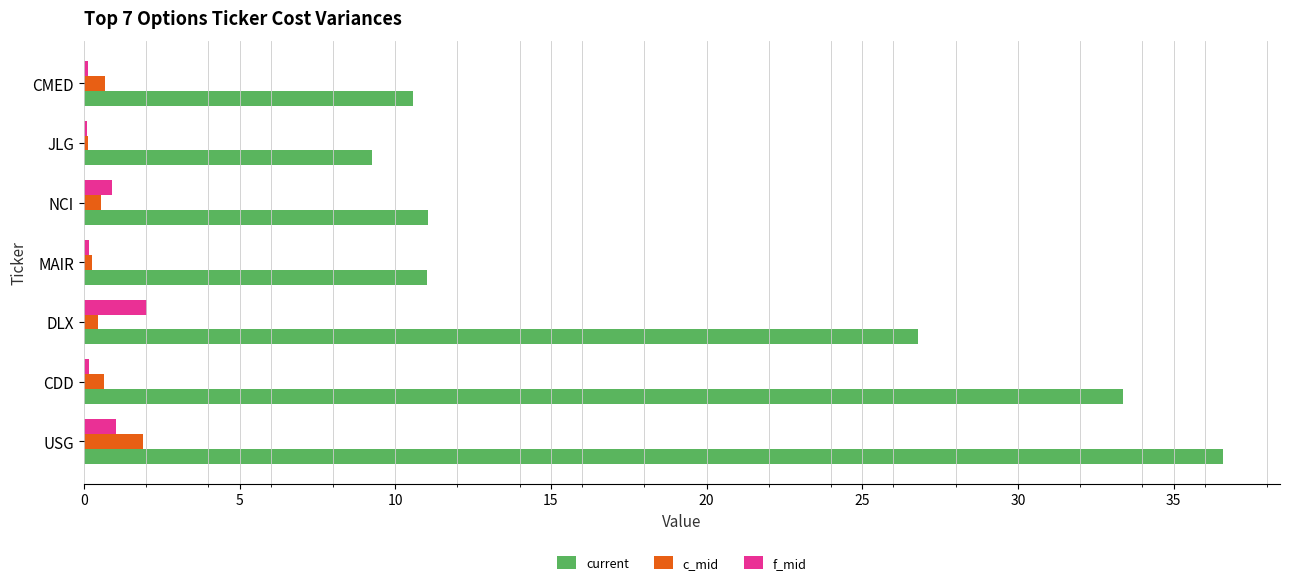

Which series has the largest total across all categories?

current